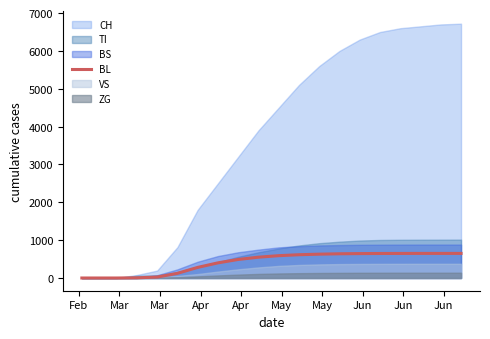

What is the highest value of the BL series?

650